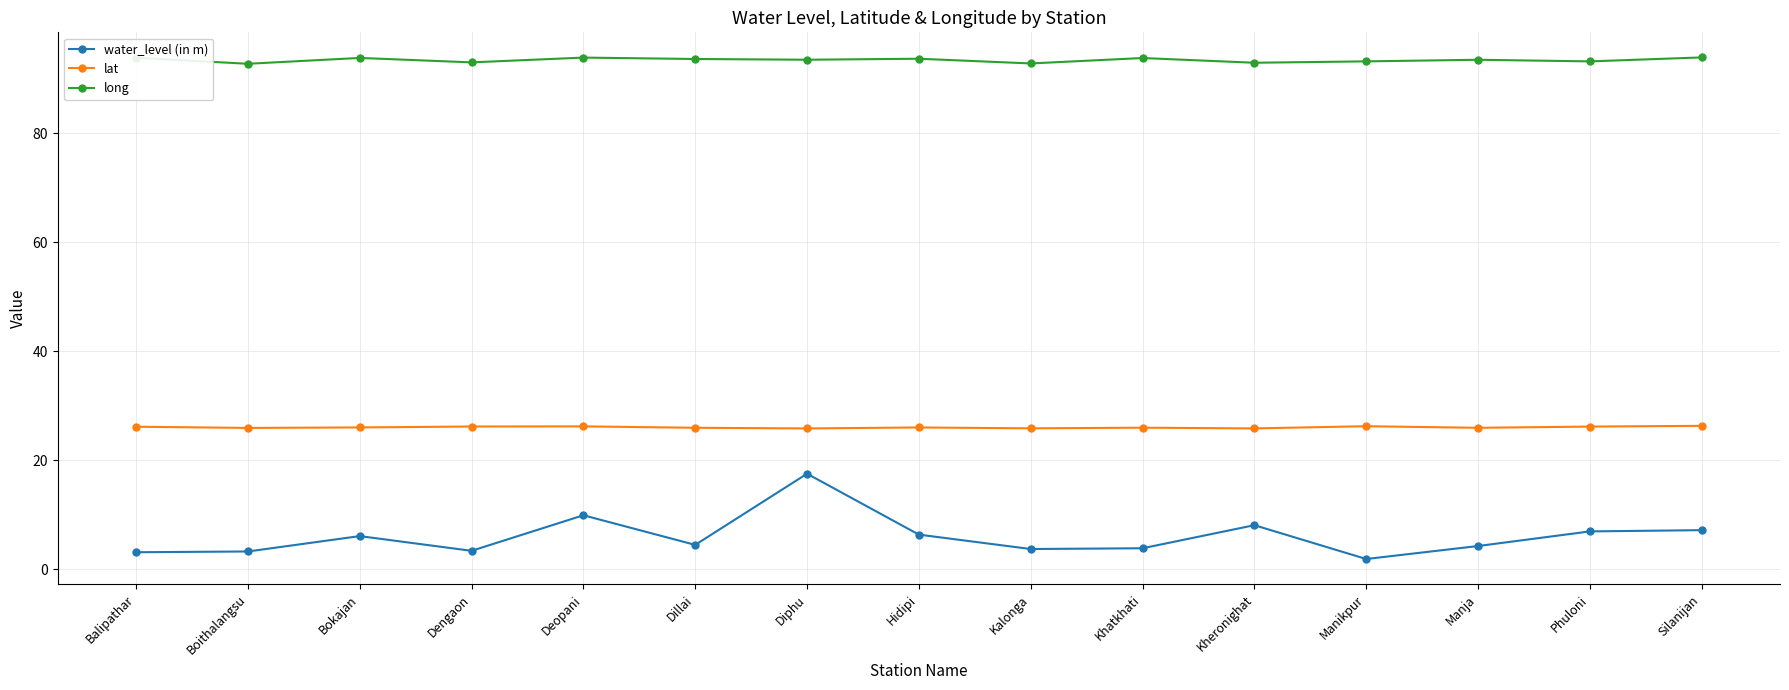

Which series has the largest range (max minus min)?

water_level (in m)